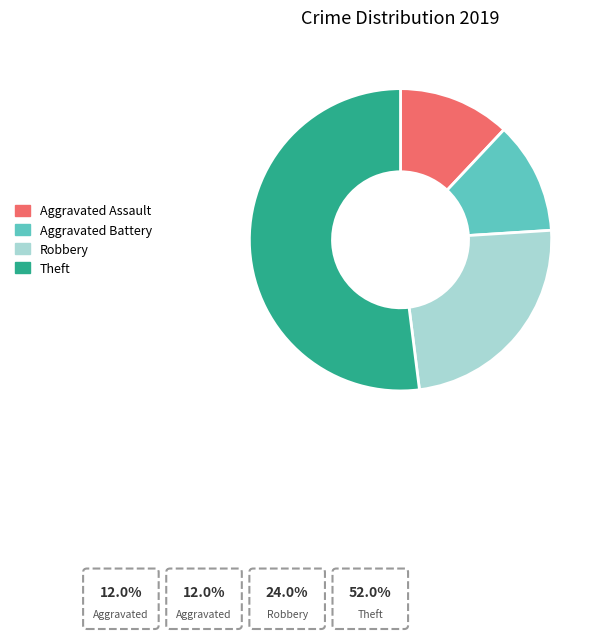

To the nearest percent, what percentage of the pie is Aggravated Assault?

12%